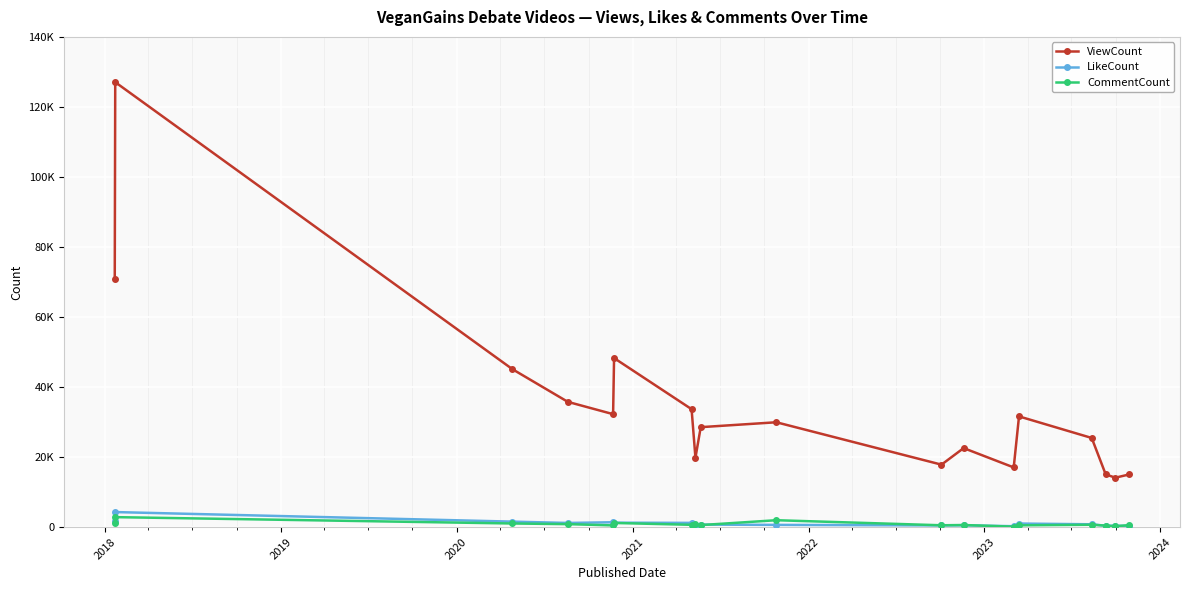

Is this an area chart (filled region under the line)?

No